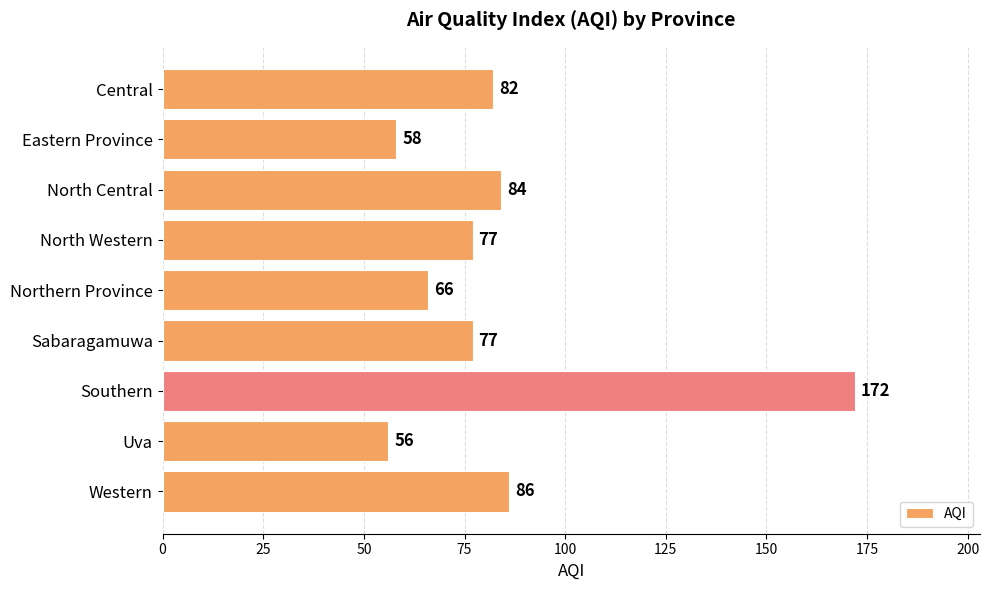

The chart shows a value of 46 at Sabaragamuwa. True or false?

False